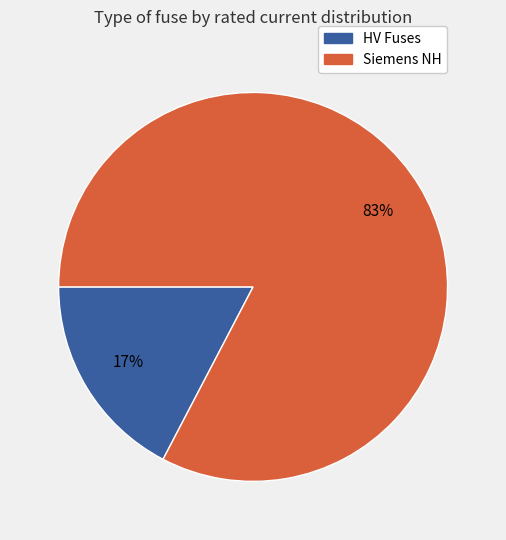

Is there a majority slice in this chart?

Yes